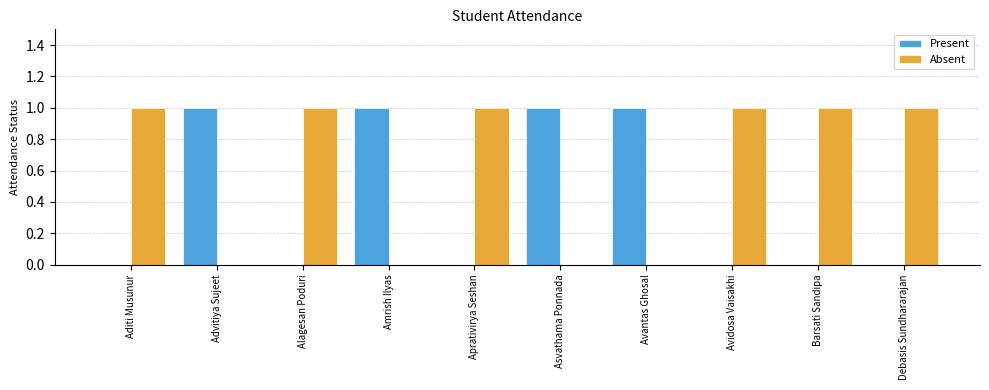

Which series has the largest total across all categories?

Absent